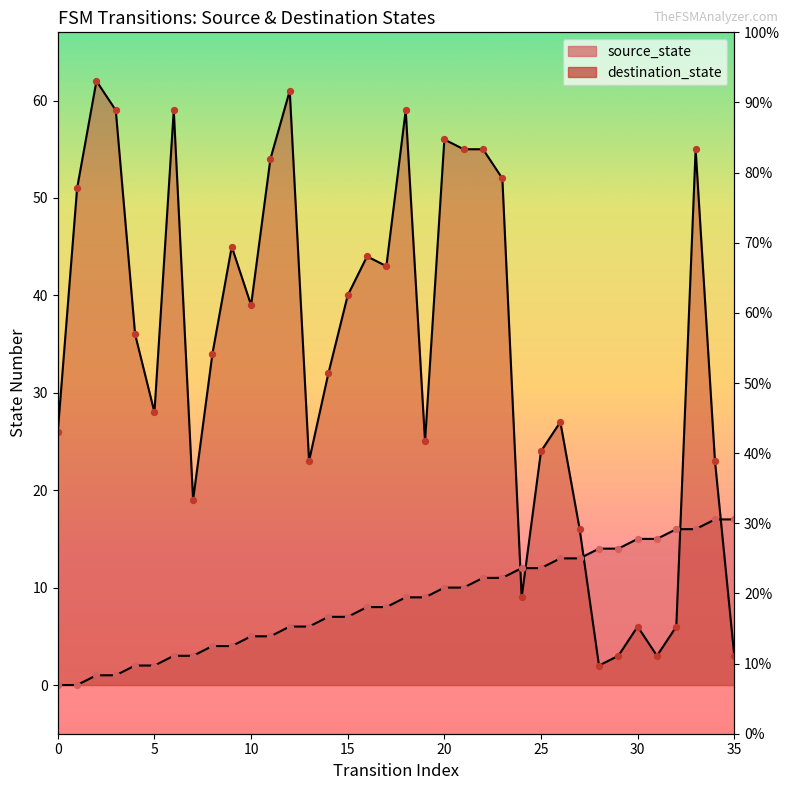

Which series has the largest total across all categories?

destination_state